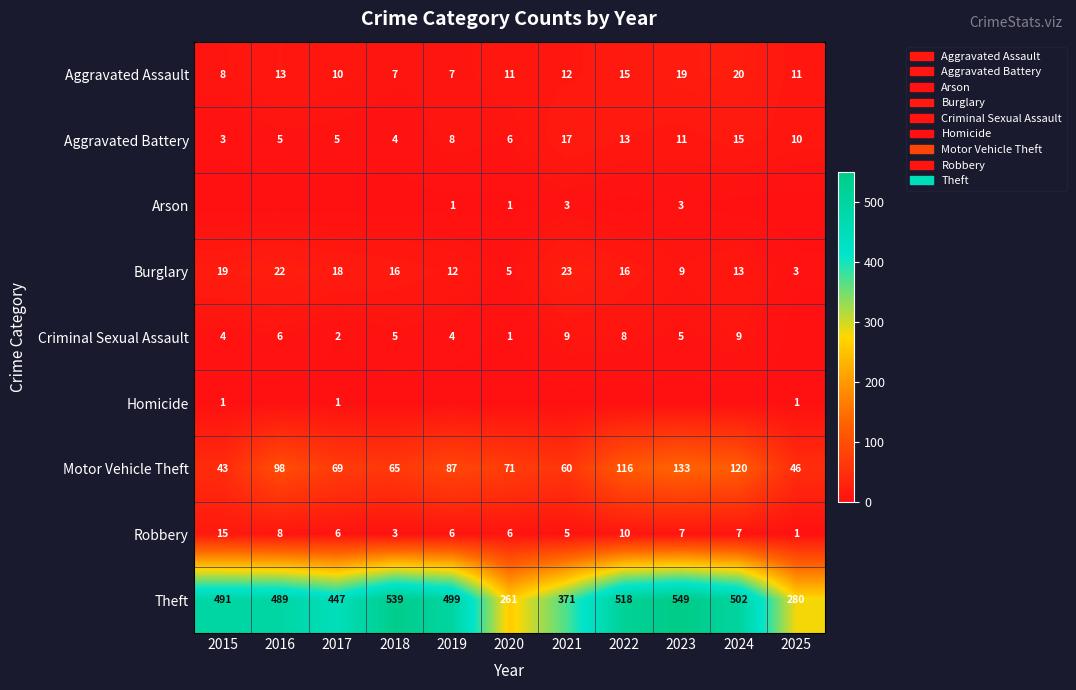

How many data points in Burglary are less than 16?

5